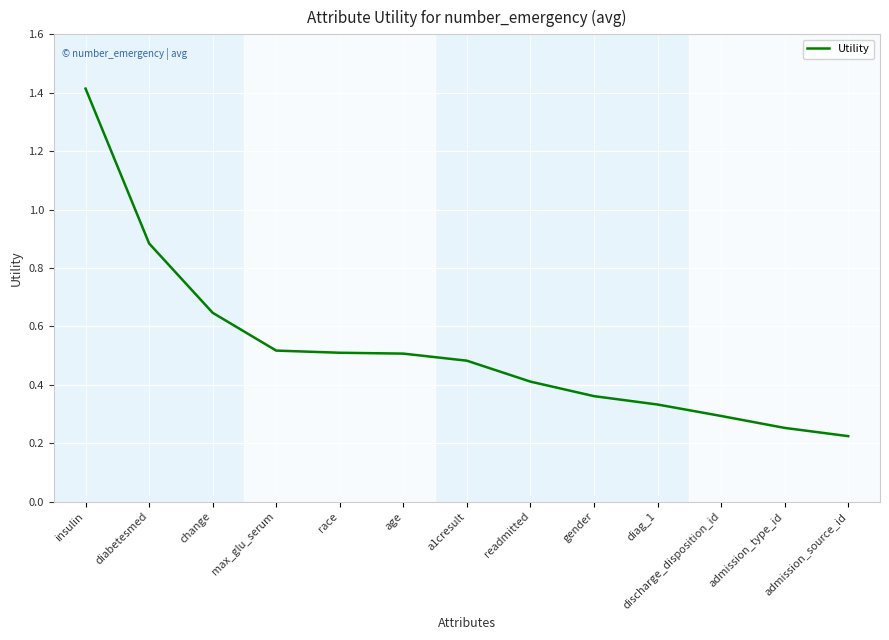

Does the chart display data point markers on the line(s)?

No